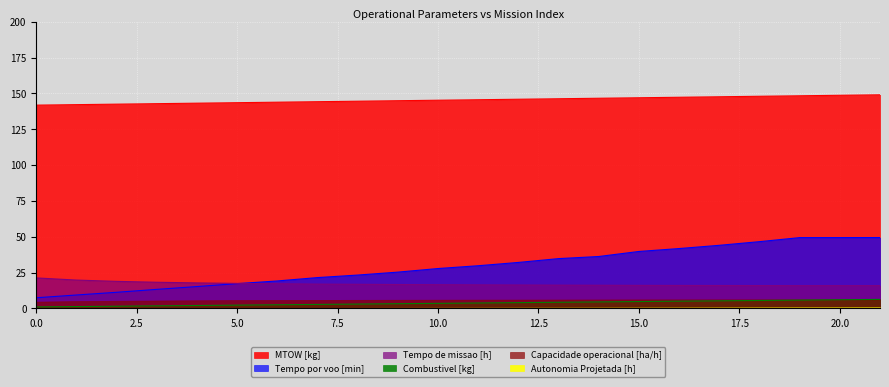

Is it true that Autonomia Projetada [h] equals 2.5 at 6?

True